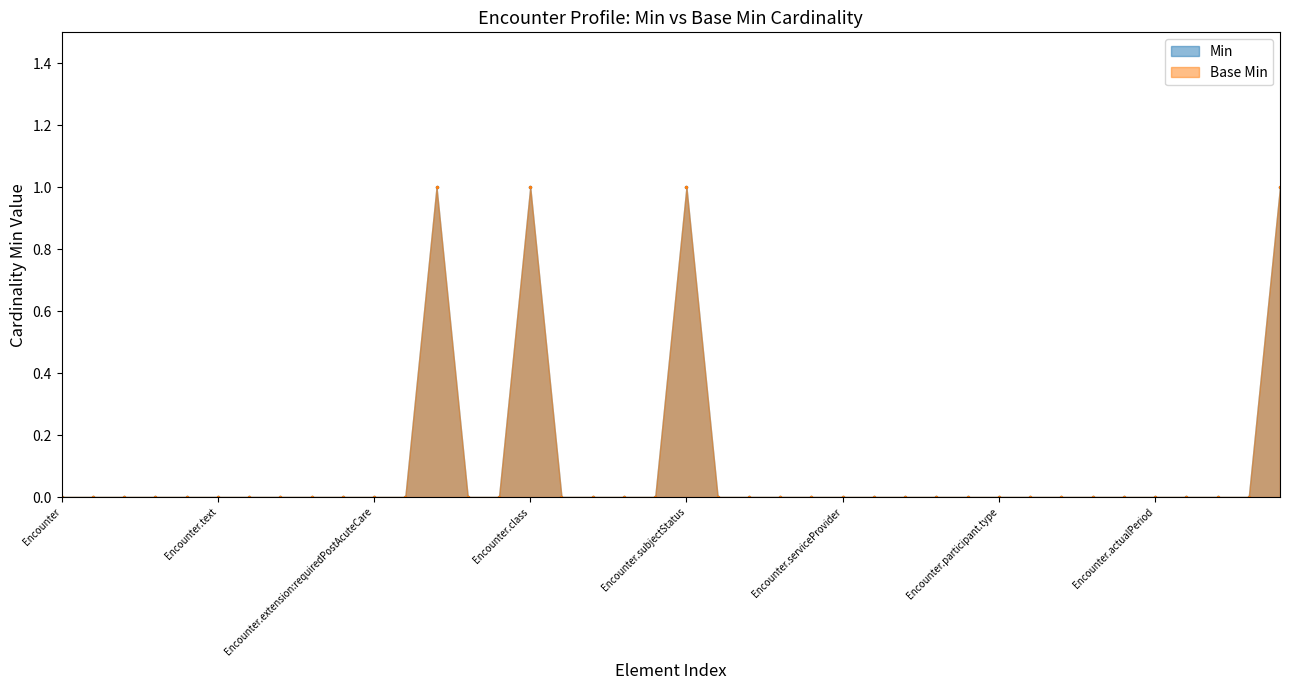

Does the chart have visible grid lines?

No